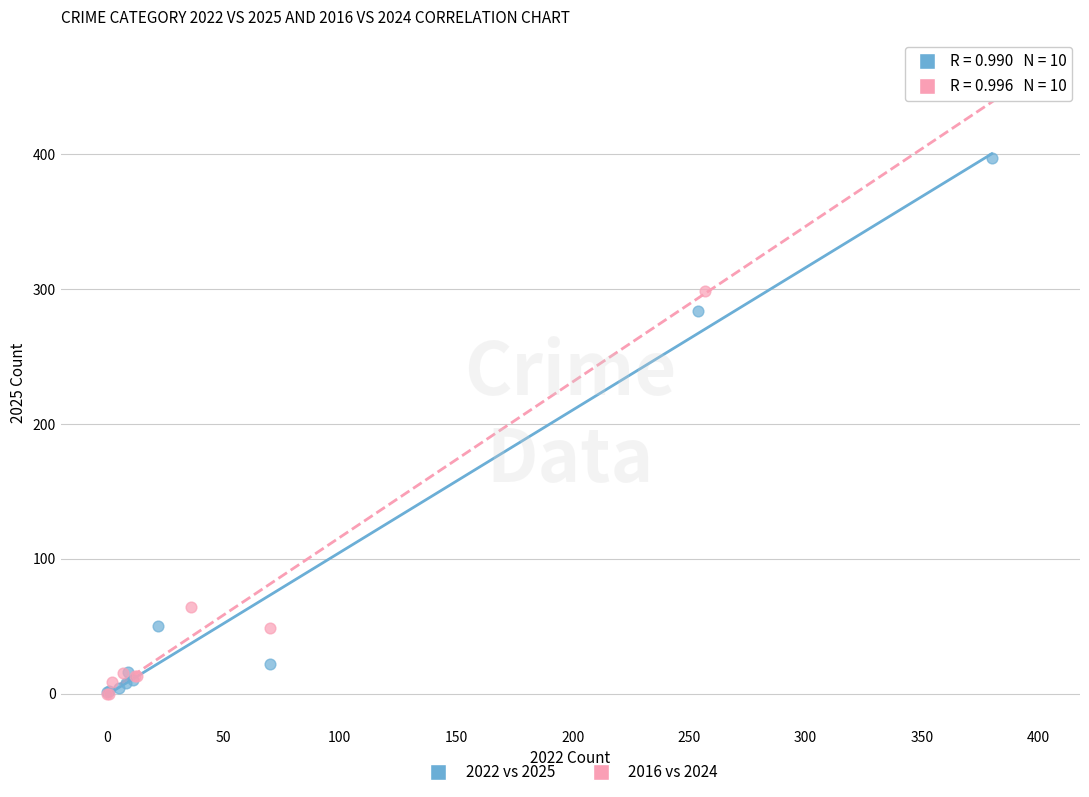

Which series has the largest Y range (max minus min)?

2016 vs 2024